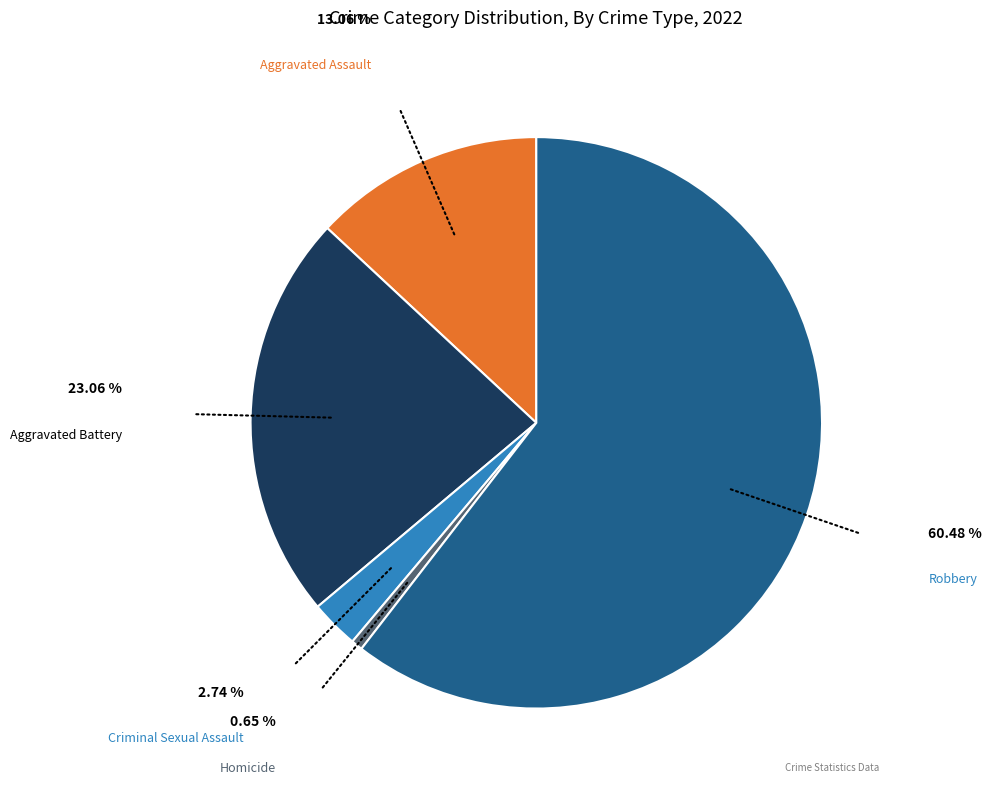

Between Robbery and Aggravated Battery, which is larger?

Robbery